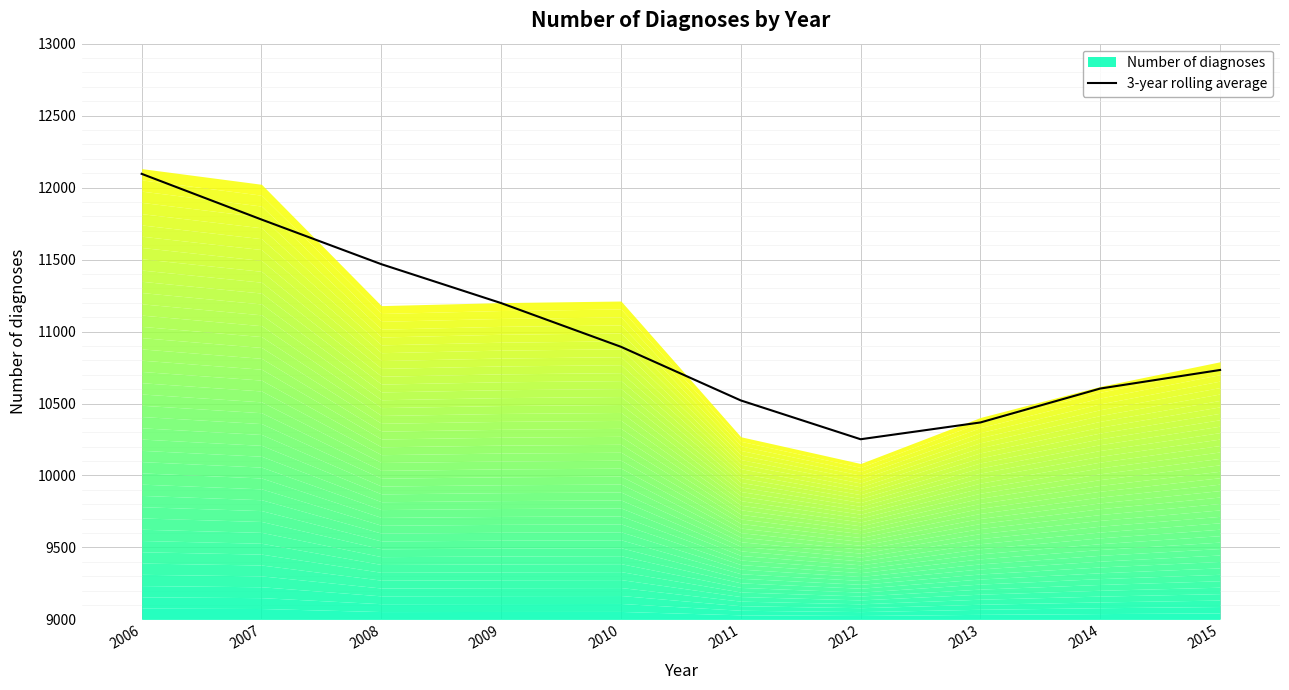

Is it true that the value at 2007 is 11778.3?

True